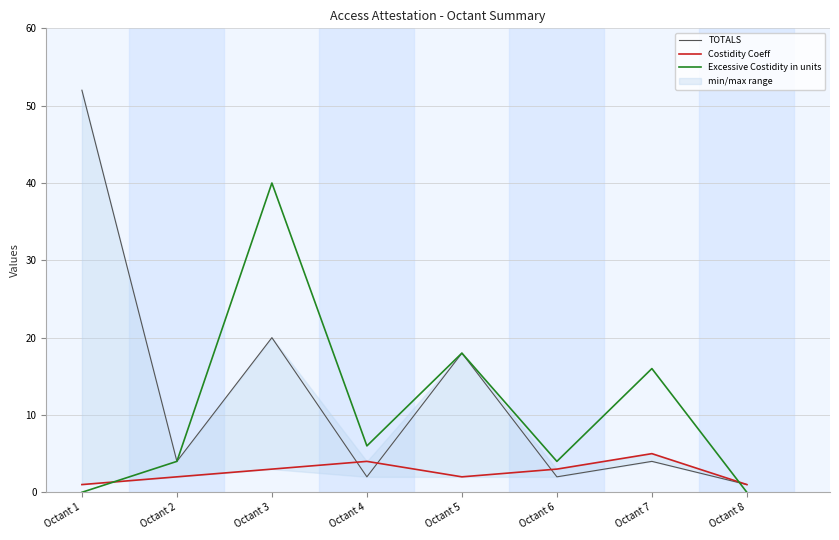

What are all the series names shown in the legend?

TOTALS, Costidity Coeff, Excessive Costidity in units